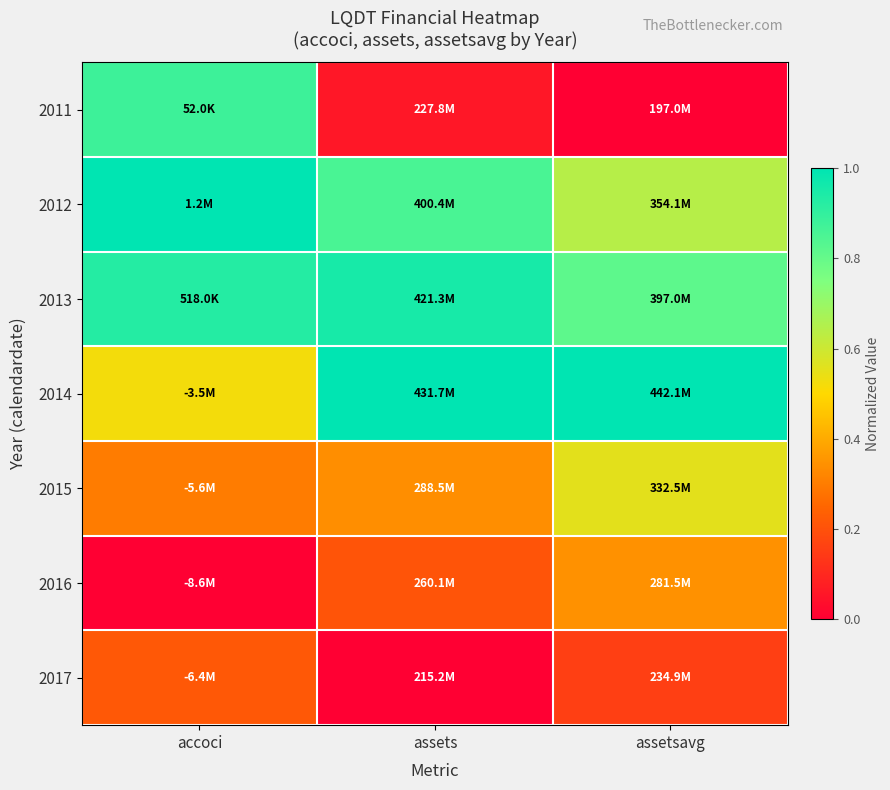

At which category is the sum across all series the highest?

accoci